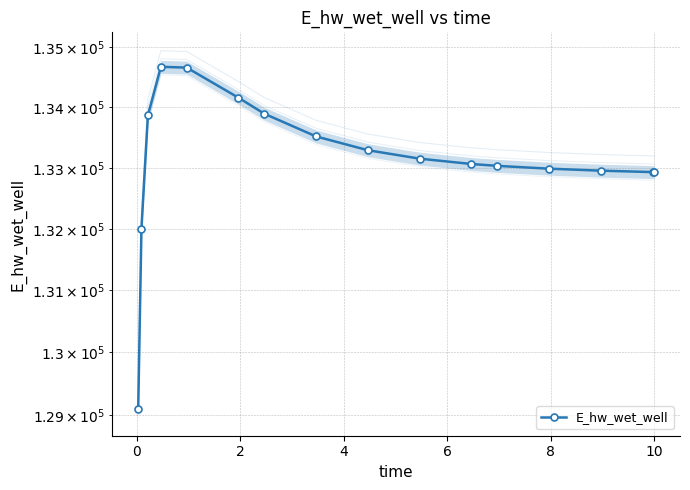

How many categories are shown in the chart?

16